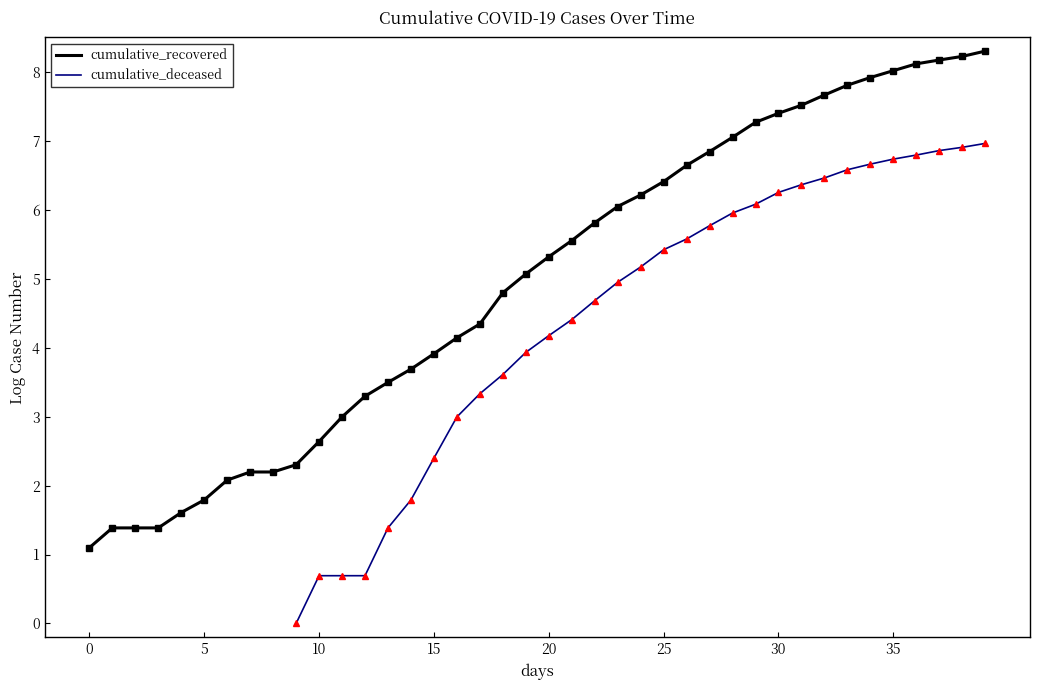

What is the sum of all cumulative_recovered values?

198.1